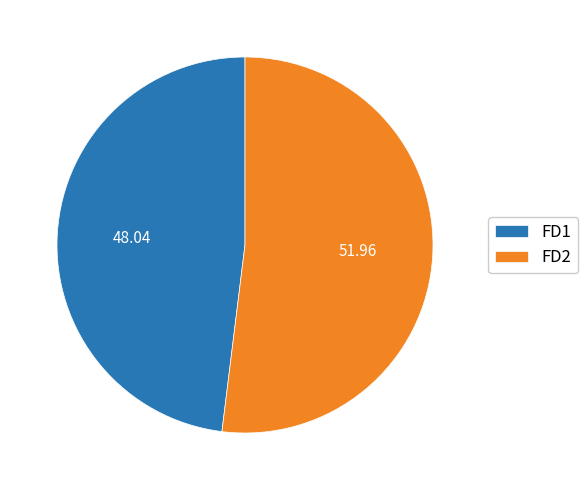

Is the sum of FD1 and FD2 greater than half?

Yes